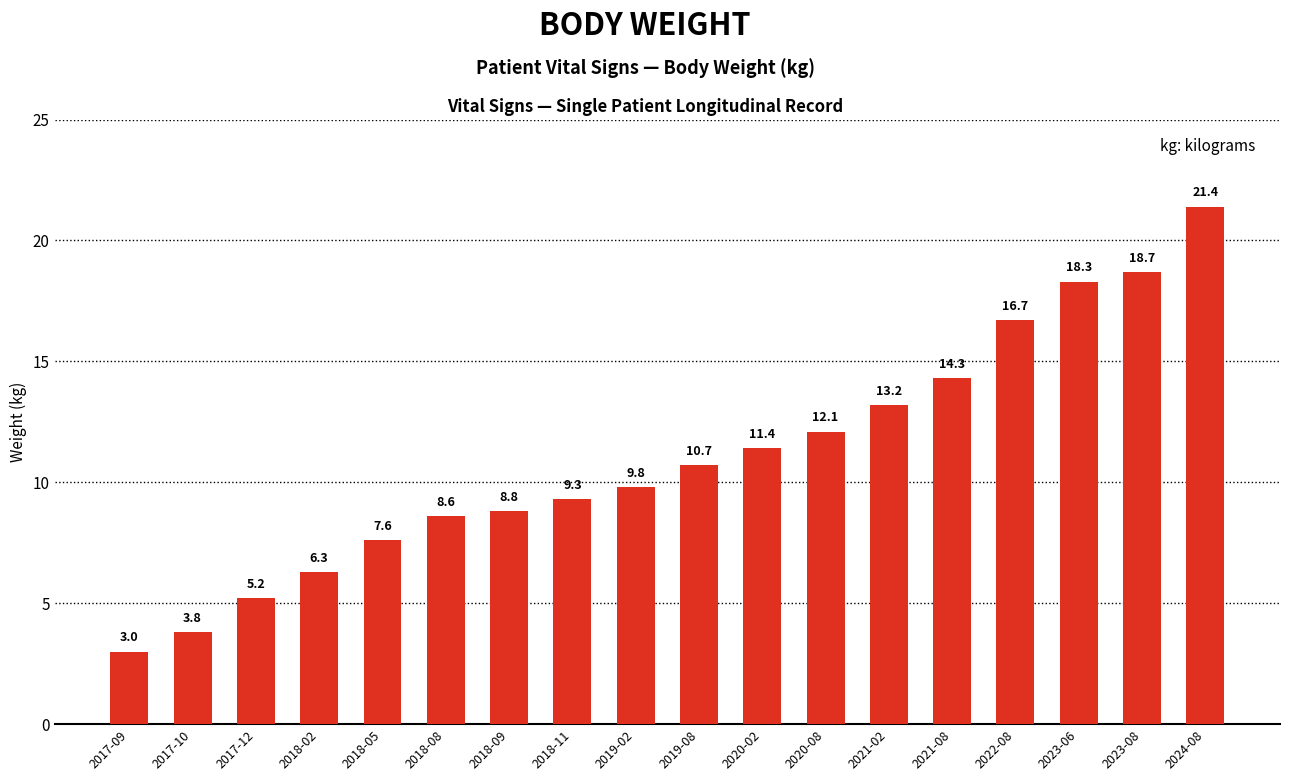

List the labels in order of value, smallest first.

2017-09, 2017-10, 2017-12, 2018-02, 2018-05, 2018-08, 2018-09, 2018-11, 2019-02, 2019-08, 2020-02, 2020-08, 2021-02, 2021-08, 2022-08, 2023-06, 2023-08, 2024-08